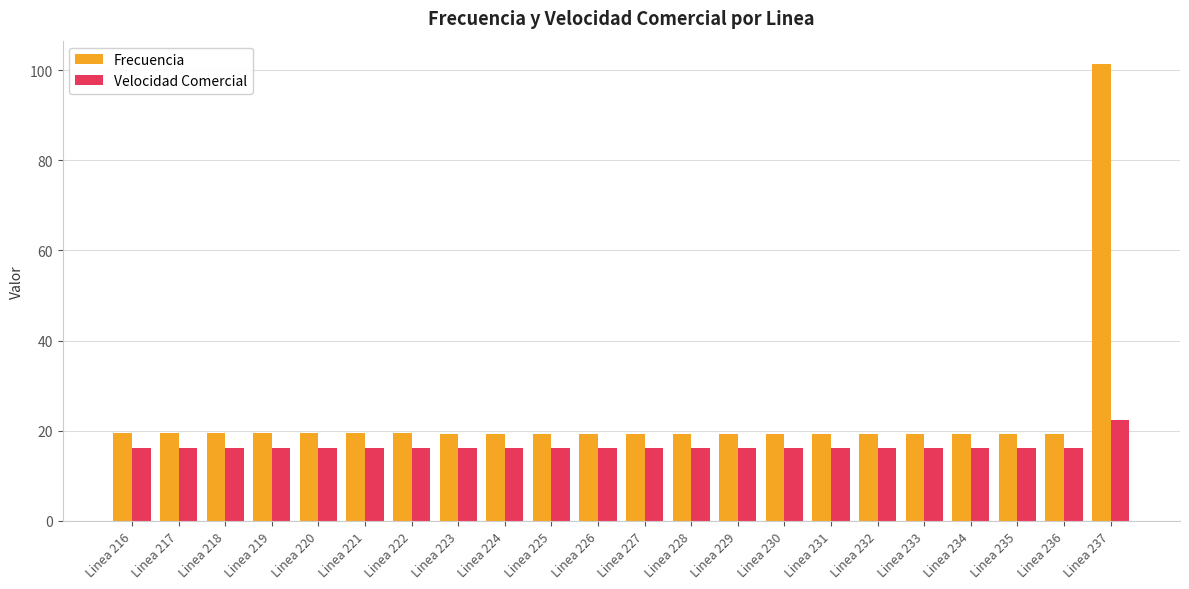

Which series has the largest total across all categories?

Frecuencia